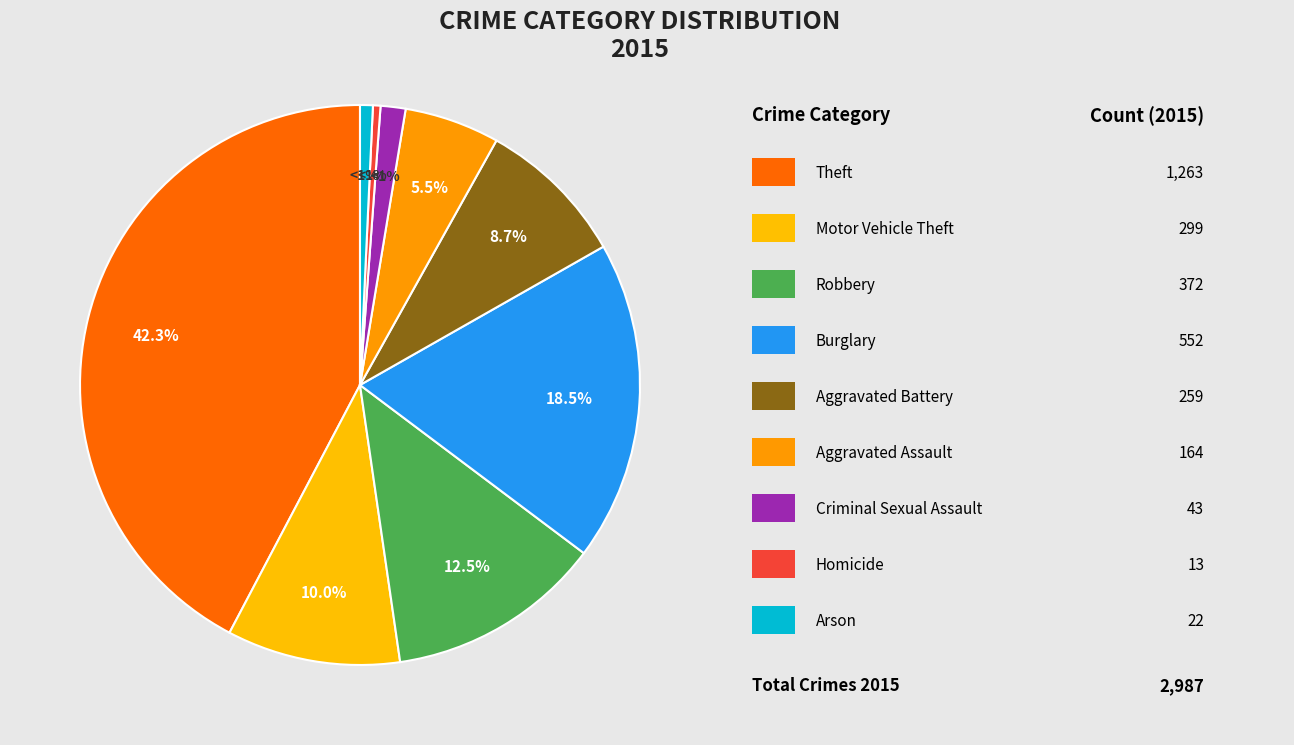

Which slice is the largest?

Theft